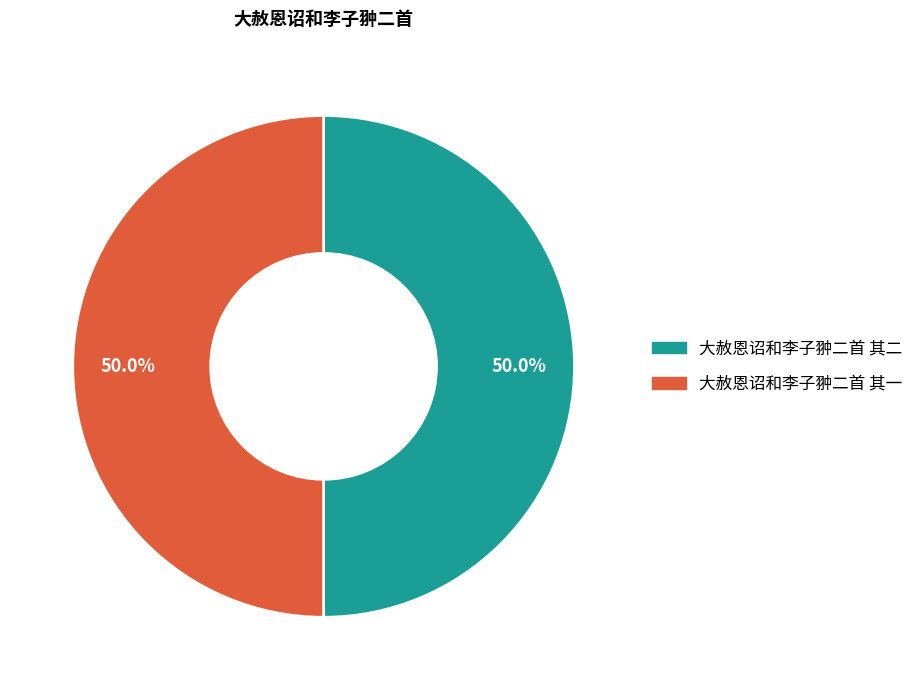

What is the total percentage of 大赦恩诏和李子翀二首 其二 and 大赦恩诏和李子翀二首 其一?

100.0%